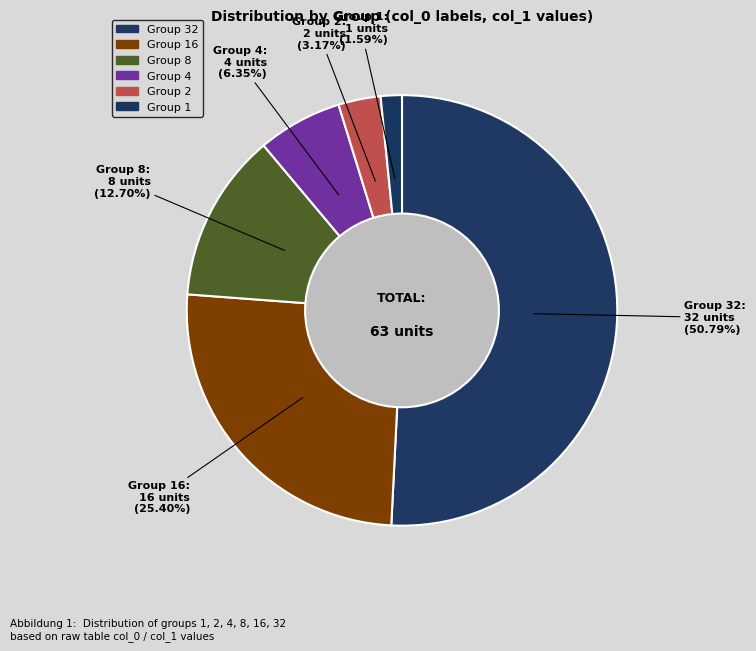

How many slices are in this pie chart?

6